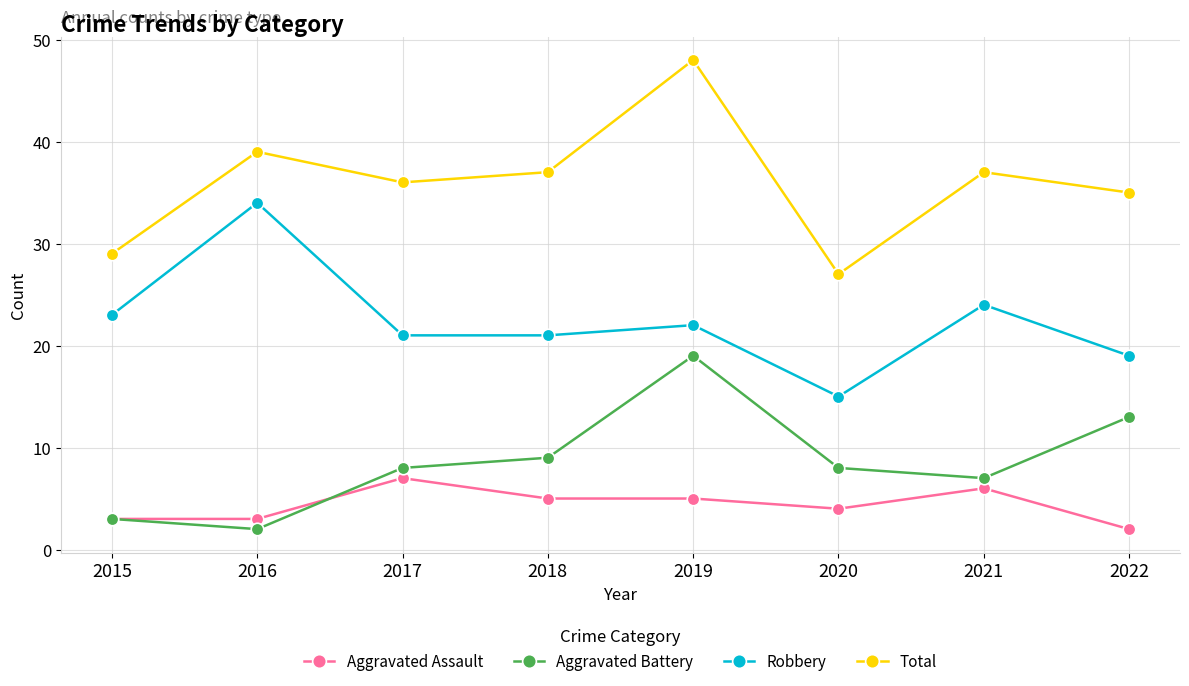

True or false: Aggravated Assault has more than 1 interior local peaks.

True